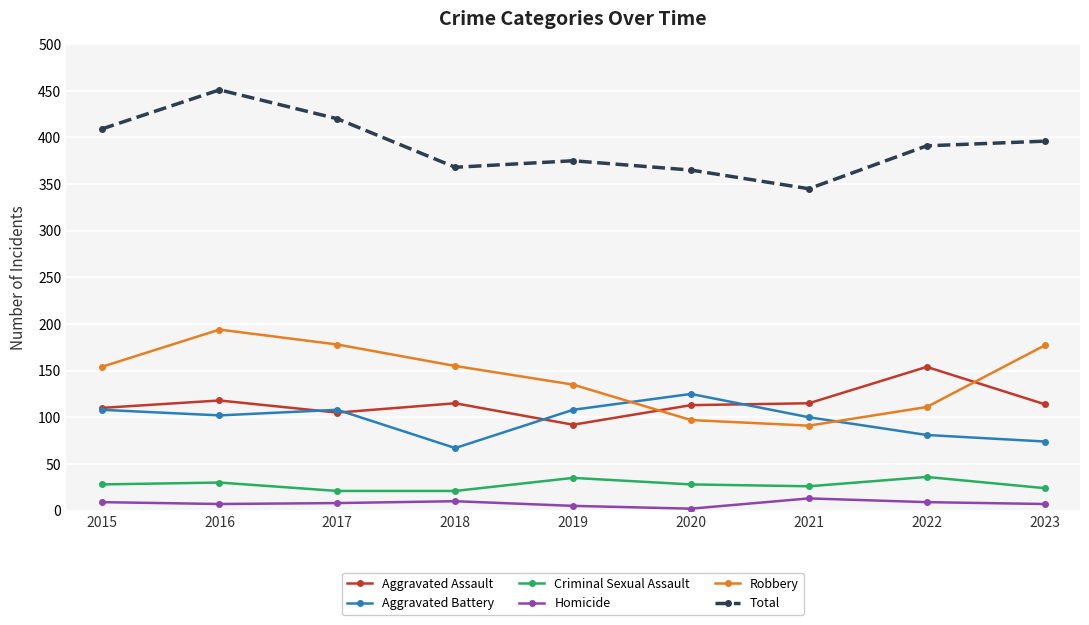

The value of Criminal Sexual Assault at 2019 is 35. True or false?

True